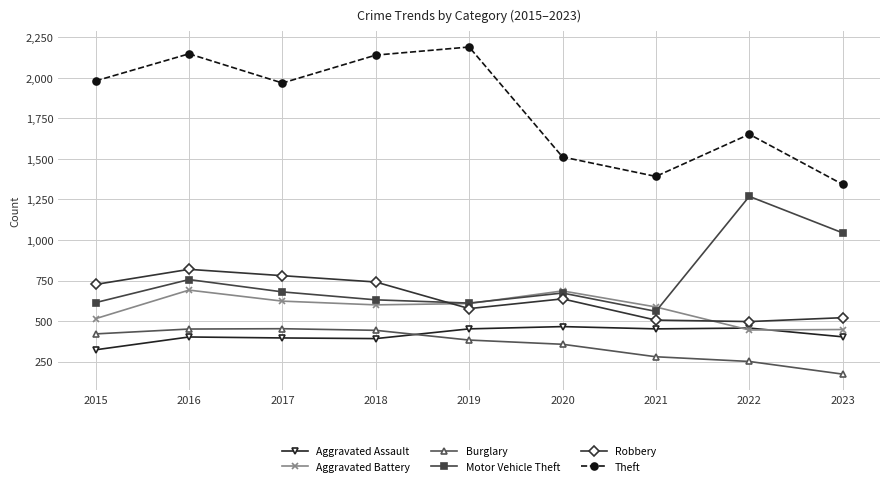

Is the value of Motor Vehicle Theft at 2022 greater than the value of Aggravated Battery at 2016?

Yes